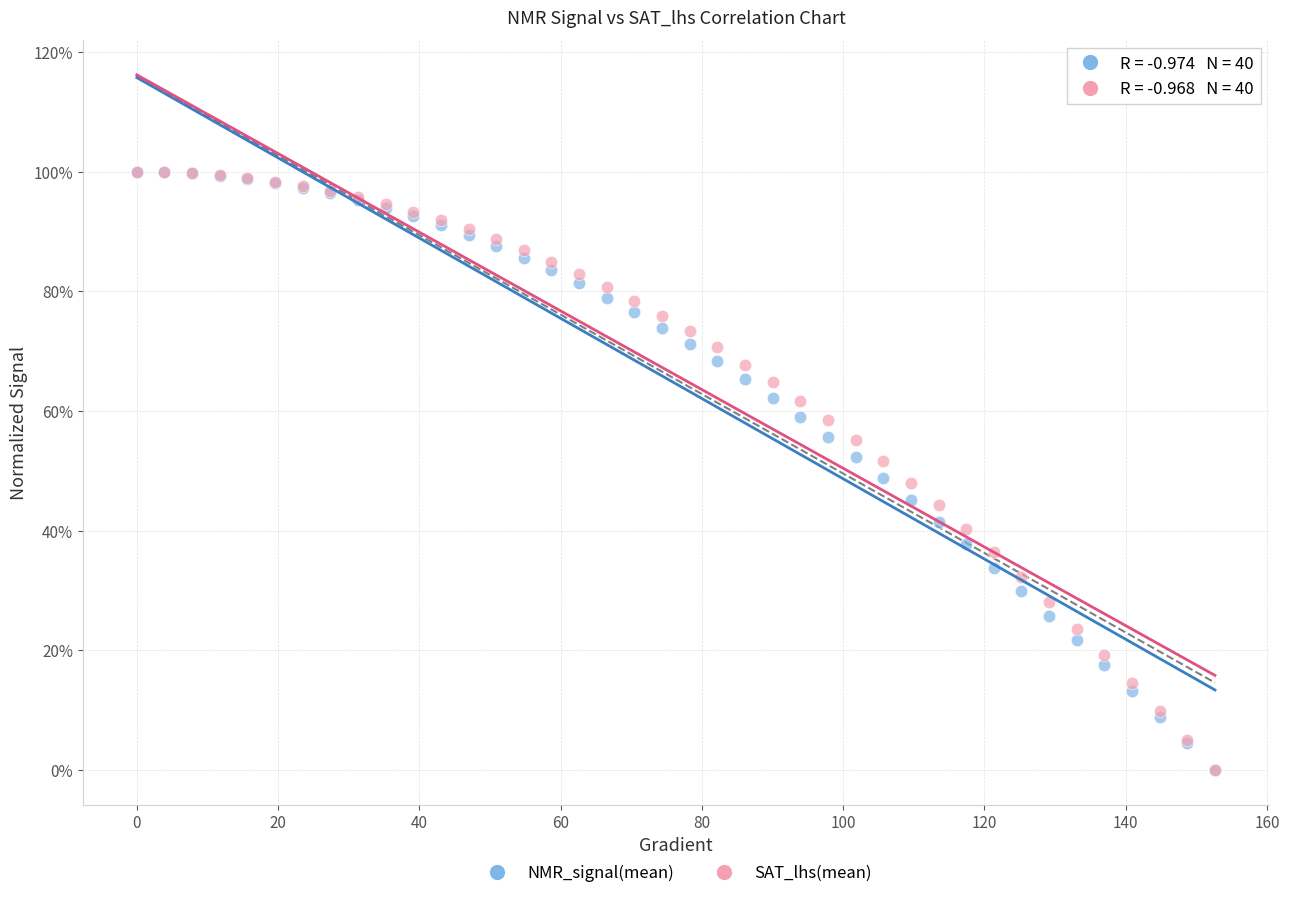

What are all the series names shown in the legend?

NMR_signal(mean), SAT_lhs(mean)